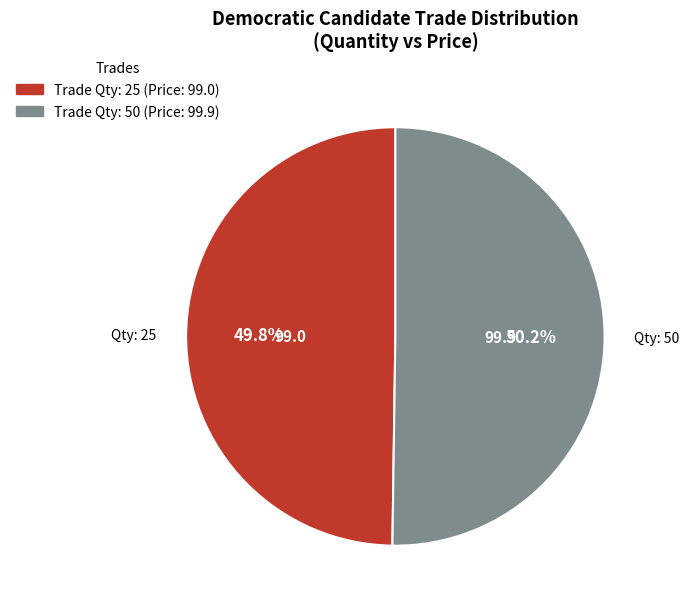

Is there a majority slice in this chart?

Yes